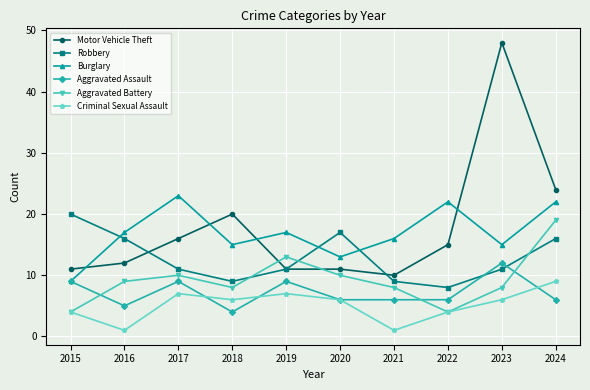

What is the maximum value shown in the chart?

48